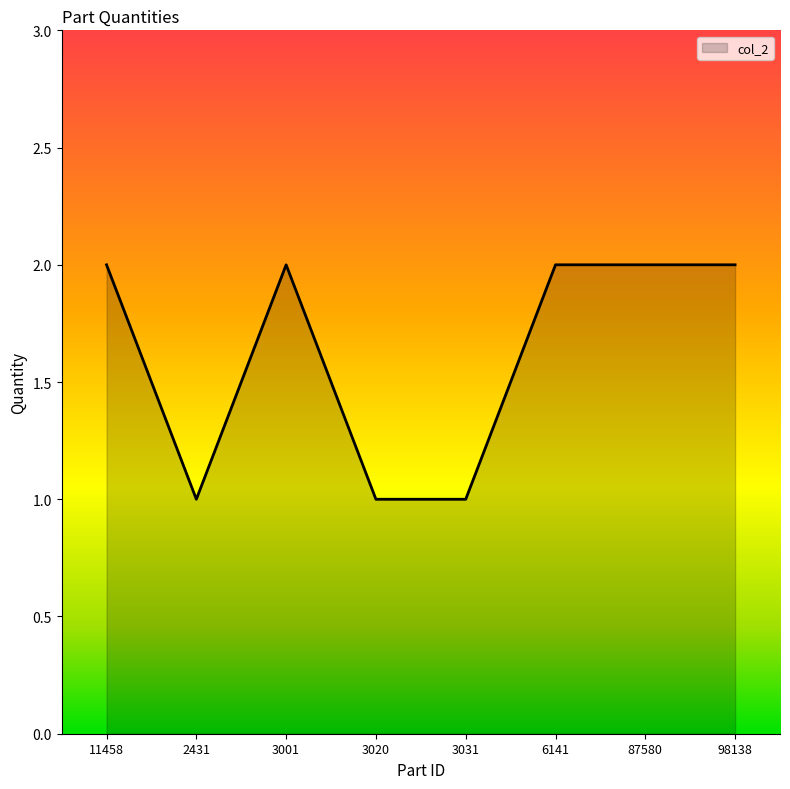

What position from the left is 2431?

2